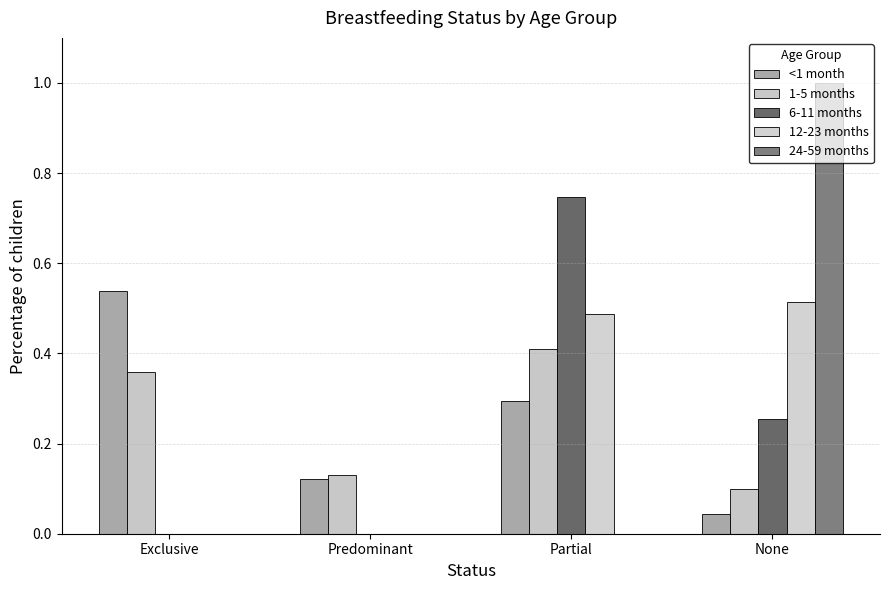

Reading left to right, extract all data points from this chart.

<1 month: 0.5	0.1	0.3	0.0
1-5 months: 0.4	0.1	0.4	0.1
6-11 months: 0.0	0.0	0.7	0.3
12-23 months: 0.0	0.0	0.5	0.5
24-59 months: 0.0	0.0	0.0	1.0